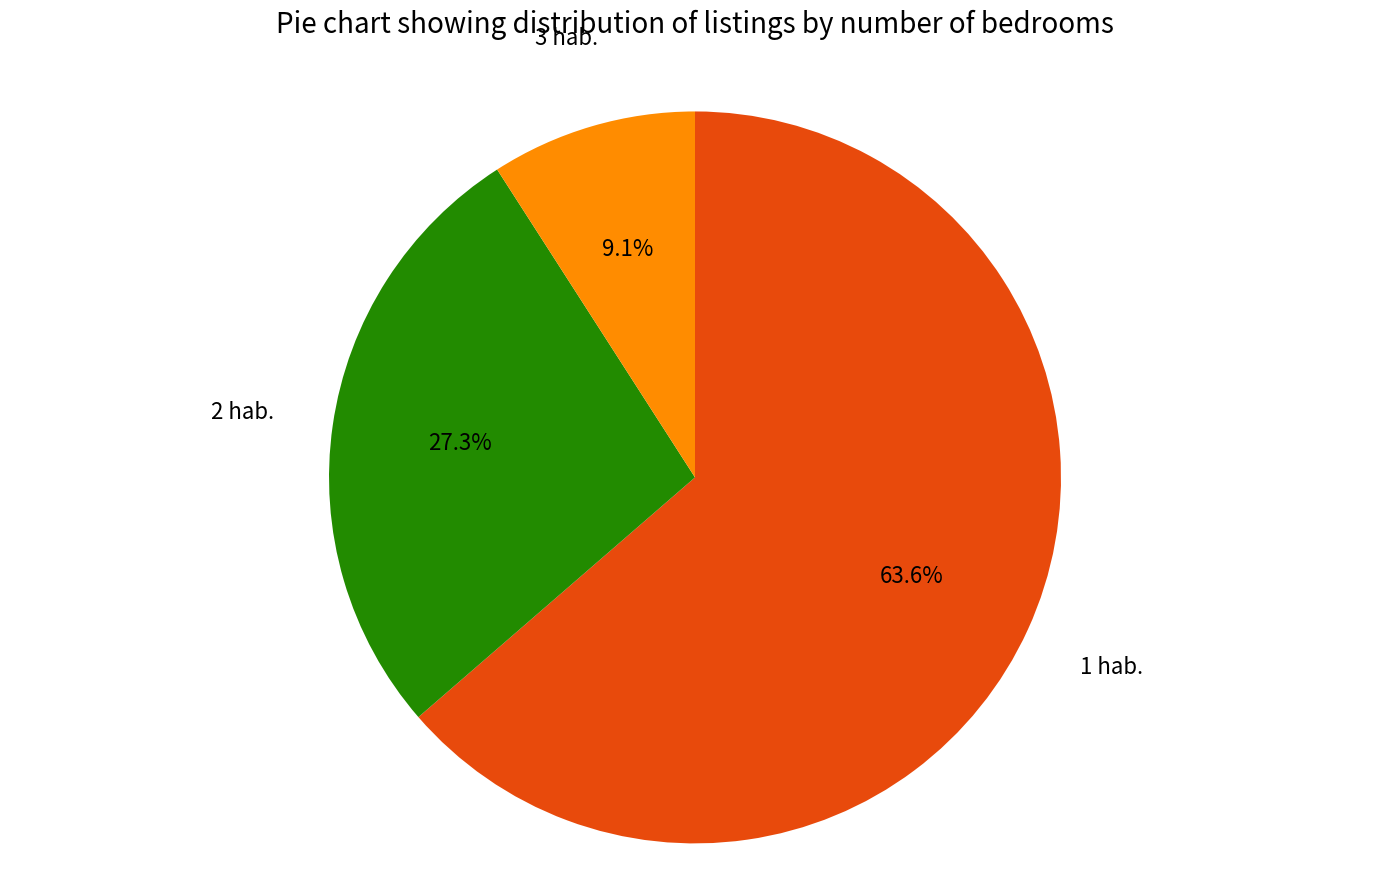

Is there any slice that represents more than half of the pie?

Yes